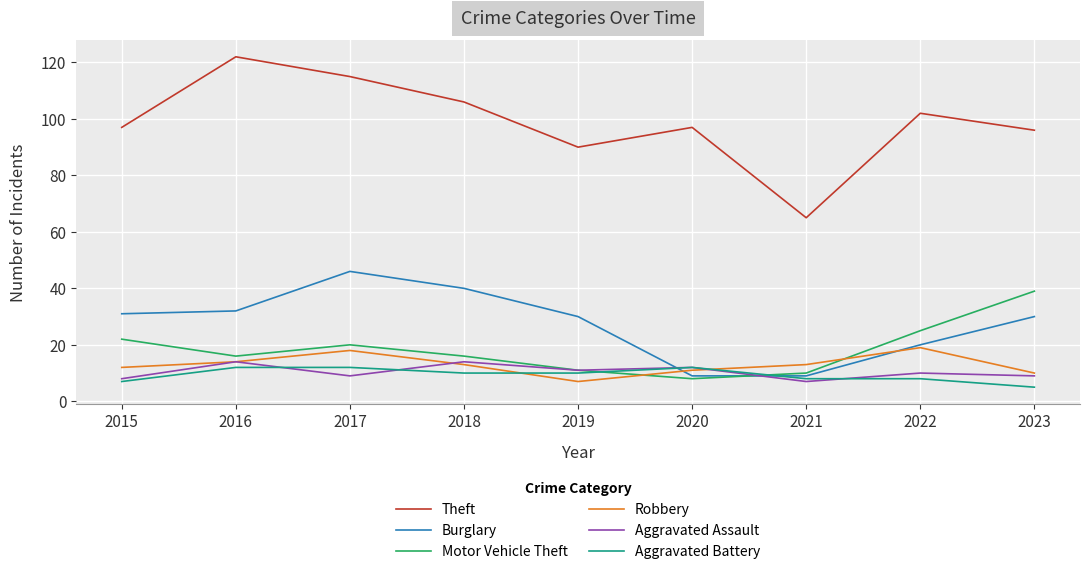

What is the approximate value of Aggravated Battery at 2015?

7